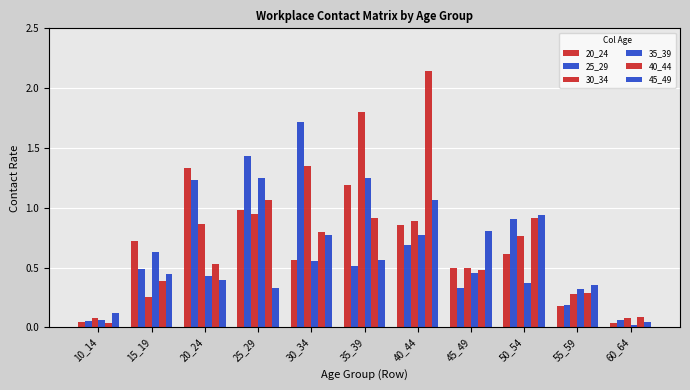

Reading left to right, list all the values displayed in this chart.

20_24: 10_14=0.0	15_19=0.7	20_24=1.3	25_29=1.0	30_34=0.6	35_39=1.2	40_44=0.9	45_49=0.5	50_54=0.6	55_59=0.2	60_64=0.0
25_29: 10_14=0.1	15_19=0.5	20_24=1.2	25_29=1.4	30_34=1.7	35_39=0.5	40_44=0.7	45_49=0.3	50_54=0.9	55_59=0.2	60_64=0.1
30_34: 10_14=0.1	15_19=0.3	20_24=0.9	25_29=1.0	30_34=1.3	35_39=1.8	40_44=0.9	45_49=0.5	50_54=0.8	55_59=0.3	60_64=0.1
35_39: 10_14=0.1	15_19=0.6	20_24=0.4	25_29=1.3	30_34=0.6	35_39=1.2	40_44=0.8	45_49=0.5	50_54=0.4	55_59=0.3	60_64=0.0
40_44: 10_14=0.0	15_19=0.4	20_24=0.5	25_29=1.1	30_34=0.8	35_39=0.9	40_44=2.1	45_49=0.5	50_54=0.9	55_59=0.3	60_64=0.1
45_49: 10_14=0.1	15_19=0.4	20_24=0.4	25_29=0.3	30_34=0.8	35_39=0.6	40_44=1.1	45_49=0.8	50_54=0.9	55_59=0.4	60_64=0.0